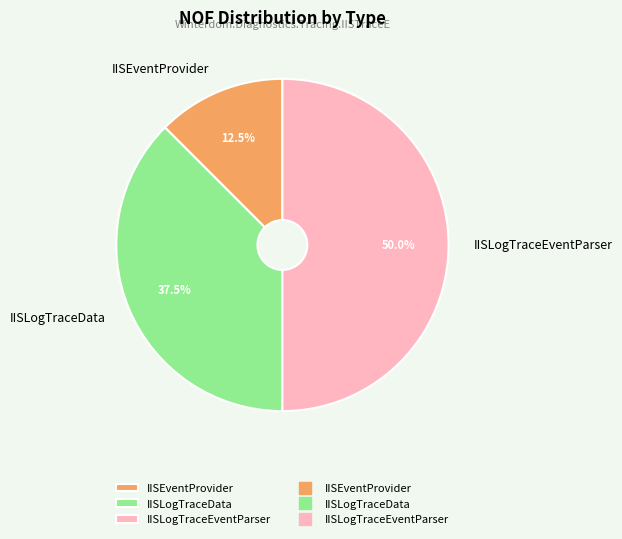

Rank the categories by value from highest to lowest.

IISLogTraceEventParser, IISLogTraceData, IISEventProvider